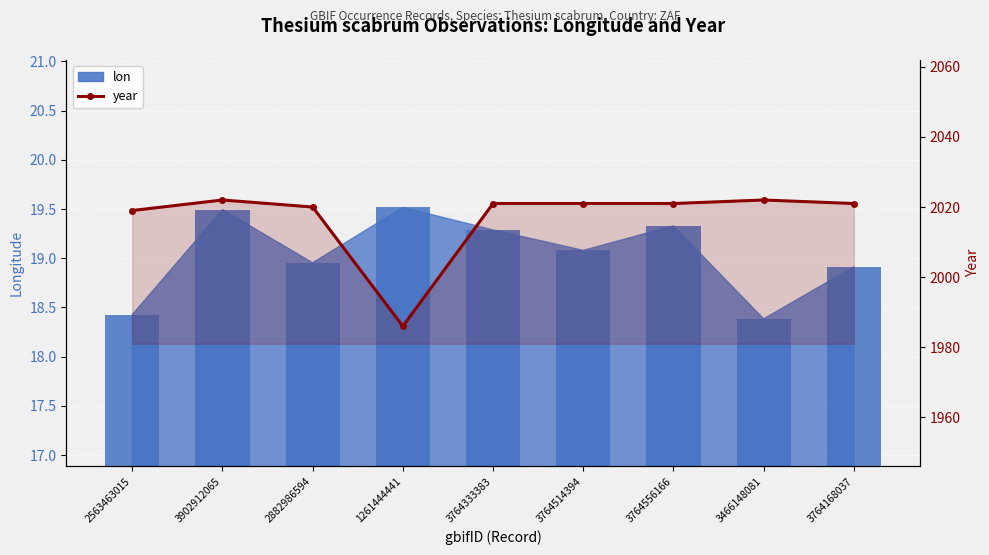

Are the bars grouped side by side (vs. stacked)?

No